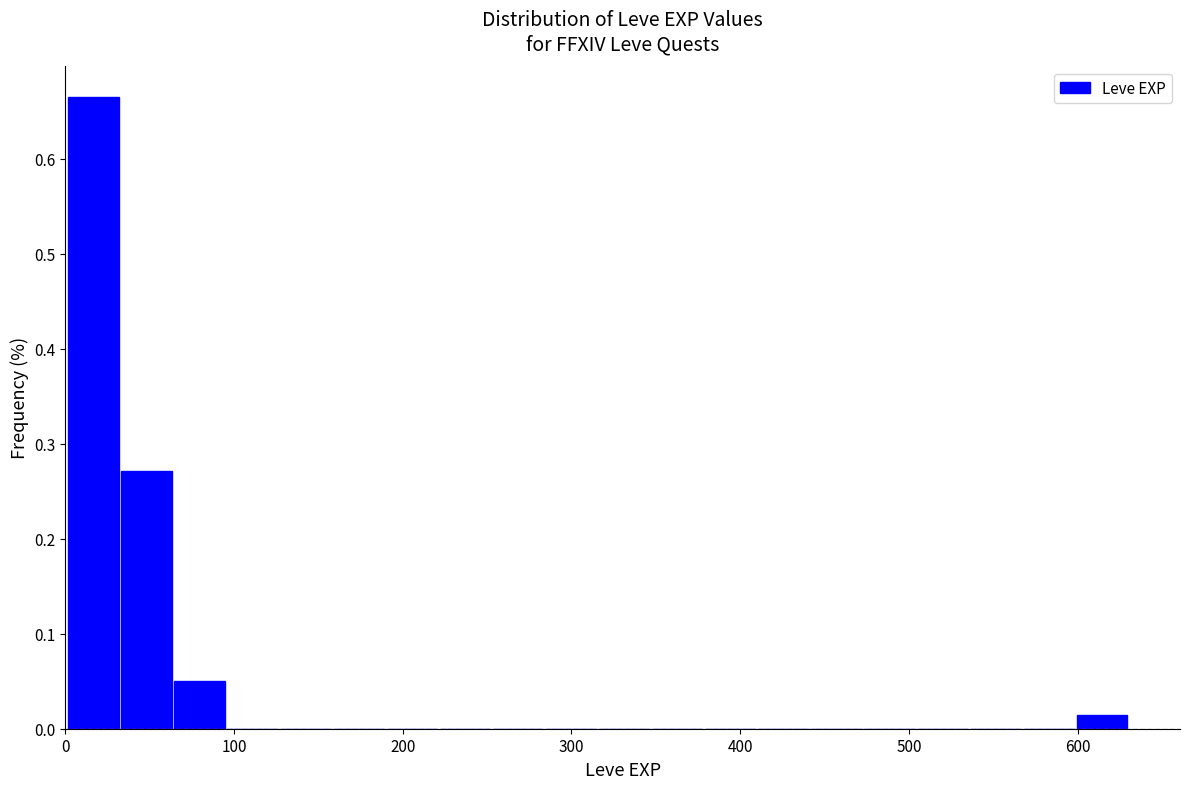

Read against the x-axis, roughly where is the centre of the tallest bar?

20